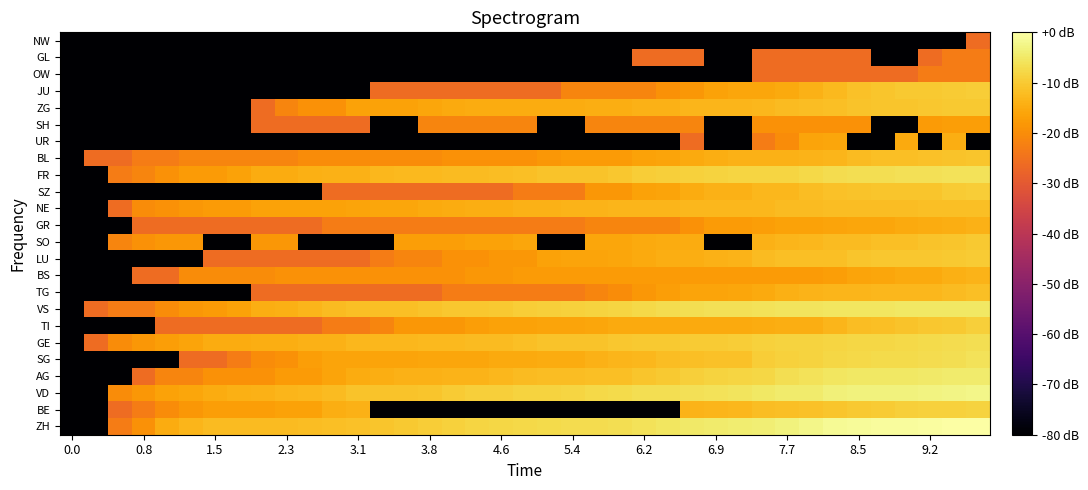

Reading left to right, transcribe all the data shown in this chart.

ZH: -80.0	-80.0	-23.1	-19.1	-14.9	-13.3	-12.5	-12.5	-12.5	-12.5	-11.9	-11.6	-11.3	-10.9	-10.3	-9.5	-8.9	-8.2	-7.8	-7.7	-7.3	-7.0	-6.9	-6.7	-5.9	-5.6	-4.9	-4.6	-4.2	-4.0	-3.3	-2.3	-1.4	-1.1	-0.9	-0.8	-0.5	-0.3	0.0
BE: -80.0	-80.0	-26.1	-23.1	-20.1	-18.3	-17.0	-17.0	-17.0	-16.5	-16.5	-14.6	-13.8	-80.0	-80.0	-80.0	-80.0	-80.0	-80.0	-80.0	-80.0	-80.0	-80.0	-80.0	-80.0	-80.0	-13.5	-13.3	-12.9	-12.1	-11.8	-11.5	-10.6	-10.2	-9.7	-9.2	-8.9	-8.8	-8.5
VD: -80.0	-80.0	-20.1	-18.3	-16.5	-15.7	-14.9	-14.3	-14.0	-13.3	-13.1	-12.3	-11.2	-11.2	-11.0	-10.6	-9.7	-9.3	-9.1	-8.6	-8.4	-8.3	-7.6	-7.2	-6.7	-6.6	-6.3	-6.2	-5.9	-5.2	-4.7	-4.4	-3.7	-3.4	-3.3	-3.2	-2.9	-2.6	-2.3
AG: -80.0	-80.0	-80.0	-26.1	-21.3	-21.3	-19.1	-19.1	-19.1	-17.6	-17.6	-16.1	-14.9	-14.6	-14.0	-13.8	-13.5	-13.5	-12.9	-12.5	-11.9	-11.9	-11.6	-11.6	-10.6	-10.1	-9.1	-8.7	-8.4	-7.9	-6.6	-5.9	-5.4	-5.3	-5.2	-5.1	-4.9	-4.6	-4.4
SG: -80.0	-80.0	-80.0	-80.0	-80.0	-26.1	-26.1	-23.1	-20.1	-19.1	-17.0	-16.1	-16.1	-16.1	-16.1	-15.7	-15.7	-15.7	-15.3	-15.3	-14.9	-14.9	-14.0	-13.3	-12.9	-12.1	-11.8	-11.5	-11.3	-9.4	-8.8	-8.4	-8.0	-7.6	-7.4	-7.3	-6.9	-6.6	-6.2
GE: -80.0	-26.1	-20.1	-18.3	-17.0	-16.1	-14.9	-14.9	-14.6	-14.6	-14.0	-14.0	-13.1	-13.1	-13.1	-12.7	-12.7	-12.5	-12.5	-11.8	-11.2	-11.2	-11.0	-10.5	-10.3	-10.1	-9.7	-9.7	-9.6	-8.9	-8.6	-8.5	-8.2	-8.0	-7.8	-7.7	-7.3	-7.0	-6.8
TI: -80.0	-80.0	-80.0	-80.0	-26.1	-26.1	-26.1	-26.1	-26.1	-26.1	-26.1	-23.1	-23.1	-21.3	-18.3	-18.3	-18.3	-17.0	-16.5	-16.5	-16.1	-16.1	-15.7	-15.3	-15.3	-15.3	-15.3	-15.3	-15.3	-14.9	-14.6	-14.6	-13.3	-11.9	-11.8	-11.2	-10.5	-10.1	-9.3
VS: -80.0	-26.1	-23.1	-23.1	-20.1	-18.3	-17.6	-16.5	-14.6	-14.3	-13.3	-12.5	-11.8	-11.8	-11.8	-11.0	-10.5	-10.4	-10.3	-9.4	-9.1	-8.9	-8.6	-8.2	-7.5	-7.0	-6.6	-6.4	-6.4	-6.0	-5.9	-5.7	-5.6	-5.4	-5.4	-5.3	-5.2	-5.1	-5.1
TG: -80.0	-80.0	-80.0	-80.0	-80.0	-80.0	-80.0	-80.0	-26.1	-26.1	-26.1	-26.1	-26.1	-26.1	-26.1	-26.1	-23.1	-23.1	-23.1	-23.1	-23.1	-23.1	-21.3	-20.1	-18.3	-17.0	-16.1	-16.1	-15.7	-15.3	-14.3	-13.5	-13.3	-13.3	-13.1	-12.9	-12.9	-12.5	-11.8
BS: -80.0	-80.0	-80.0	-26.1	-26.1	-20.1	-20.1	-20.1	-20.1	-19.1	-19.1	-19.1	-19.1	-19.1	-19.1	-19.1	-19.1	-18.3	-18.3	-17.6	-17.6	-17.6	-17.6	-17.6	-17.6	-17.6	-17.6	-17.6	-17.6	-17.6	-17.6	-17.6	-17.0	-16.1	-15.7	-15.3	-15.3	-14.3	-13.5
LU: -80.0	-80.0	-80.0	-80.0	-80.0	-80.0	-26.1	-26.1	-26.1	-26.1	-26.1	-26.1	-26.1	-23.1	-21.3	-21.3	-19.1	-19.1	-18.3	-18.3	-16.5	-16.1	-16.1	-15.7	-15.3	-14.6	-14.6	-13.8	-13.5	-12.5	-11.8	-11.6	-11.6	-10.6	-10.5	-10.5	-10.4	-10.1	-9.8
SO: -80.0	-80.0	-21.3	-19.1	-18.3	-18.3	-80.0	-80.0	-18.3	-18.3	-80.0	-80.0	-80.0	-80.0	-17.0	-17.0	-17.0	-16.5	-16.5	-15.7	-80.0	-80.0	-15.7	-15.7	-15.3	-14.9	-14.9	-80.0	-80.0	-14.0	-13.3	-12.9	-12.5	-12.3	-11.6	-11.6	-11.0	-10.6	-10.2
GR: -80.0	-80.0	-80.0	-26.1	-26.1	-26.1	-26.1	-26.1	-26.1	-26.1	-26.1	-23.1	-23.1	-23.1	-23.1	-23.1	-23.1	-23.1	-23.1	-23.1	-23.1	-23.1	-21.3	-21.3	-21.3	-21.3	-19.1	-17.6	-17.6	-17.0	-16.5	-16.5	-16.1	-15.7	-15.7	-15.3	-14.9	-14.6	-14.0
NE: -80.0	-80.0	-26.1	-20.1	-19.1	-18.3	-17.6	-17.6	-16.5	-16.5	-16.5	-16.5	-16.1	-15.7	-15.7	-15.3	-14.9	-14.6	-14.6	-14.0	-13.8	-13.5	-13.5	-13.3	-13.3	-13.3	-13.1	-13.1	-13.1	-12.9	-12.5	-12.5	-12.1	-11.9	-11.9	-11.9	-11.8	-11.8	-11.8
SZ: -80.0	-80.0	-80.0	-80.0	-80.0	-80.0	-80.0	-80.0	-80.0	-80.0	-80.0	-26.1	-26.1	-26.1	-26.1	-26.1	-26.1	-26.1	-26.1	-23.1	-23.1	-23.1	-18.3	-18.3	-16.5	-16.1	-14.9	-14.0	-14.0	-12.9	-12.9	-12.1	-11.5	-11.0	-10.6	-10.6	-10.6	-9.8	-9.4
FR: -80.0	-80.0	-23.1	-21.3	-19.1	-17.6	-17.6	-16.5	-14.9	-14.9	-14.3	-14.0	-14.0	-13.1	-12.7	-12.7	-12.5	-12.3	-11.9	-11.8	-11.0	-11.0	-11.0	-10.5	-9.6	-9.4	-8.9	-8.6	-8.2	-8.2	-8.2	-7.5	-7.0	-6.8	-6.6	-6.4	-6.3	-6.2	-6.1
BL: -80.0	-26.1	-26.1	-23.1	-23.1	-21.3	-21.3	-21.3	-21.3	-21.3	-20.1	-20.1	-20.1	-20.1	-20.1	-20.1	-19.1	-19.1	-19.1	-19.1	-18.3	-17.6	-17.6	-17.6	-16.5	-16.1	-15.3	-14.6	-14.0	-13.8	-13.8	-13.5	-13.3	-12.5	-11.8	-11.8	-11.5	-11.0	-10.6
UR: -80.0	-80.0	-80.0	-80.0	-80.0	-80.0	-80.0	-80.0	-80.0	-80.0	-80.0	-80.0	-80.0	-80.0	-80.0	-80.0	-80.0	-80.0	-80.0	-80.0	-80.0	-80.0	-80.0	-80.0	-80.0	-80.0	-26.1	-80.0	-80.0	-23.1	-20.1	-16.1	-15.7	-80.0	-80.0	-15.3	-80.0	-14.6	-80.0
SH: -80.0	-80.0	-80.0	-80.0	-80.0	-80.0	-80.0	-80.0	-26.1	-26.1	-26.1	-26.1	-26.1	-80.0	-80.0	-21.3	-21.3	-21.3	-21.3	-21.3	-80.0	-80.0	-21.3	-21.3	-21.3	-21.3	-21.3	-80.0	-80.0	-19.1	-19.1	-19.1	-19.1	-19.1	-80.0	-80.0	-17.6	-17.0	-17.0
ZG: -80.0	-80.0	-80.0	-80.0	-80.0	-80.0	-80.0	-80.0	-26.1	-21.3	-19.1	-19.1	-16.5	-16.5	-16.5	-15.7	-15.3	-14.9	-14.9	-14.9	-14.9	-14.9	-14.6	-14.6	-14.0	-13.8	-13.3	-13.3	-13.3	-12.9	-12.5	-12.1	-11.8	-11.2	-10.9	-10.9	-10.5	-10.3	-10.2
JU: -80.0	-80.0	-80.0	-80.0	-80.0	-80.0	-80.0	-80.0	-80.0	-80.0	-80.0	-80.0	-80.0	-26.1	-26.1	-26.1	-26.1	-26.1	-26.1	-26.1	-26.1	-21.3	-21.3	-21.3	-21.3	-19.1	-18.3	-16.5	-15.7	-15.7	-15.3	-13.8	-12.7	-11.3	-10.9	-10.2	-10.2	-9.9	-9.6
OW: -80.0	-80.0	-80.0	-80.0	-80.0	-80.0	-80.0	-80.0	-80.0	-80.0	-80.0	-80.0	-80.0	-80.0	-80.0	-80.0	-80.0	-80.0	-80.0	-80.0	-80.0	-80.0	-80.0	-80.0	-80.0	-80.0	-80.0	-80.0	-80.0	-26.1	-26.1	-26.1	-26.1	-26.1	-26.1	-26.1	-23.1	-23.1	-23.1
GL: -80.0	-80.0	-80.0	-80.0	-80.0	-80.0	-80.0	-80.0	-80.0	-80.0	-80.0	-80.0	-80.0	-80.0	-80.0	-80.0	-80.0	-80.0	-80.0	-80.0	-80.0	-80.0	-80.0	-80.0	-26.1	-26.1	-26.1	-80.0	-80.0	-26.1	-26.1	-26.1	-26.1	-26.1	-80.0	-80.0	-26.1	-23.1	-23.1
NW: -80.0	-80.0	-80.0	-80.0	-80.0	-80.0	-80.0	-80.0	-80.0	-80.0	-80.0	-80.0	-80.0	-80.0	-80.0	-80.0	-80.0	-80.0	-80.0	-80.0	-80.0	-80.0	-80.0	-80.0	-80.0	-80.0	-80.0	-80.0	-80.0	-80.0	-80.0	-80.0	-80.0	-80.0	-80.0	-80.0	-80.0	-80.0	-26.1